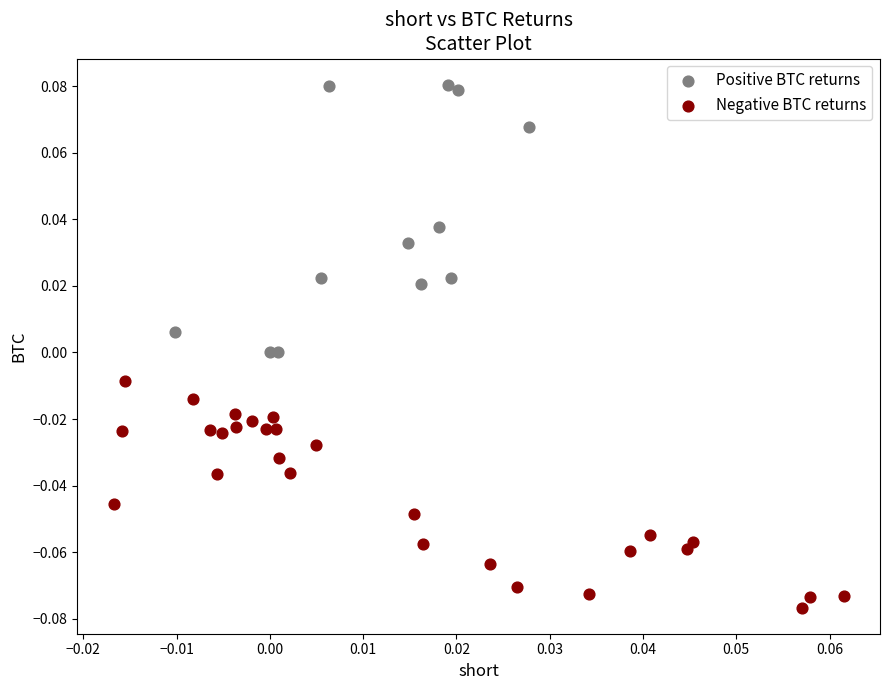

Which series has the widest spread of Y values?

Positive BTC returns